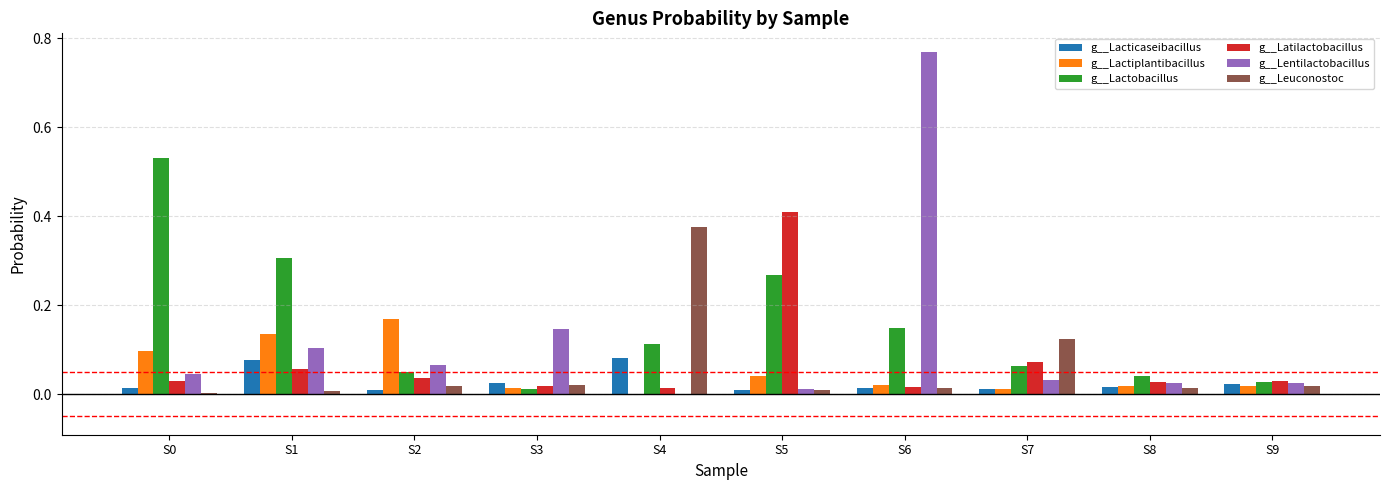

Which category has the highest value across all series?

S6